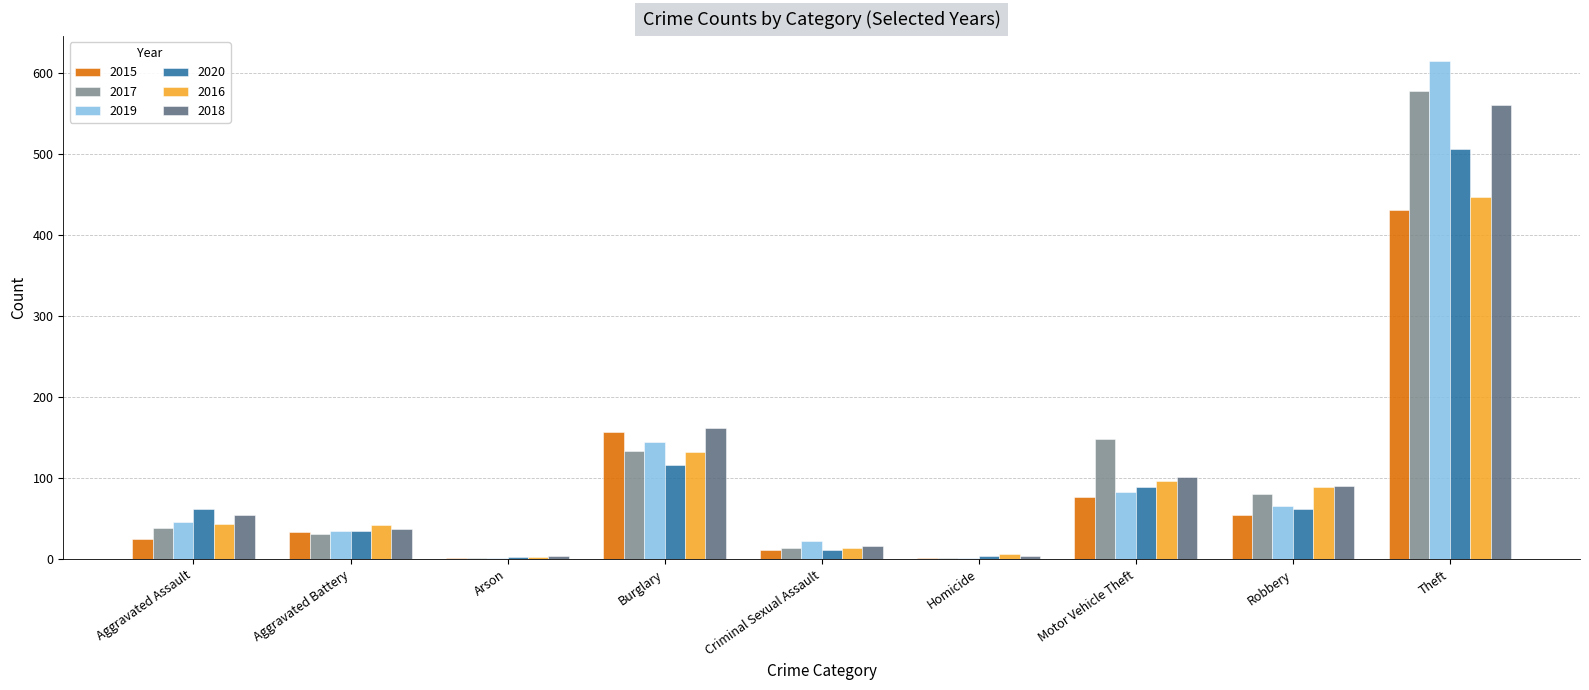

Does the chart contain stacked bars?

No